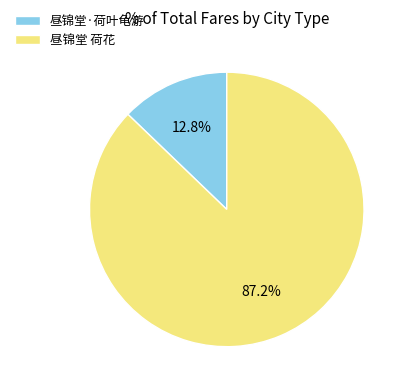

What is the ratio of the value at 昼锦堂·荷叶龟游 to the value at 昼锦堂 荷花?

0.1